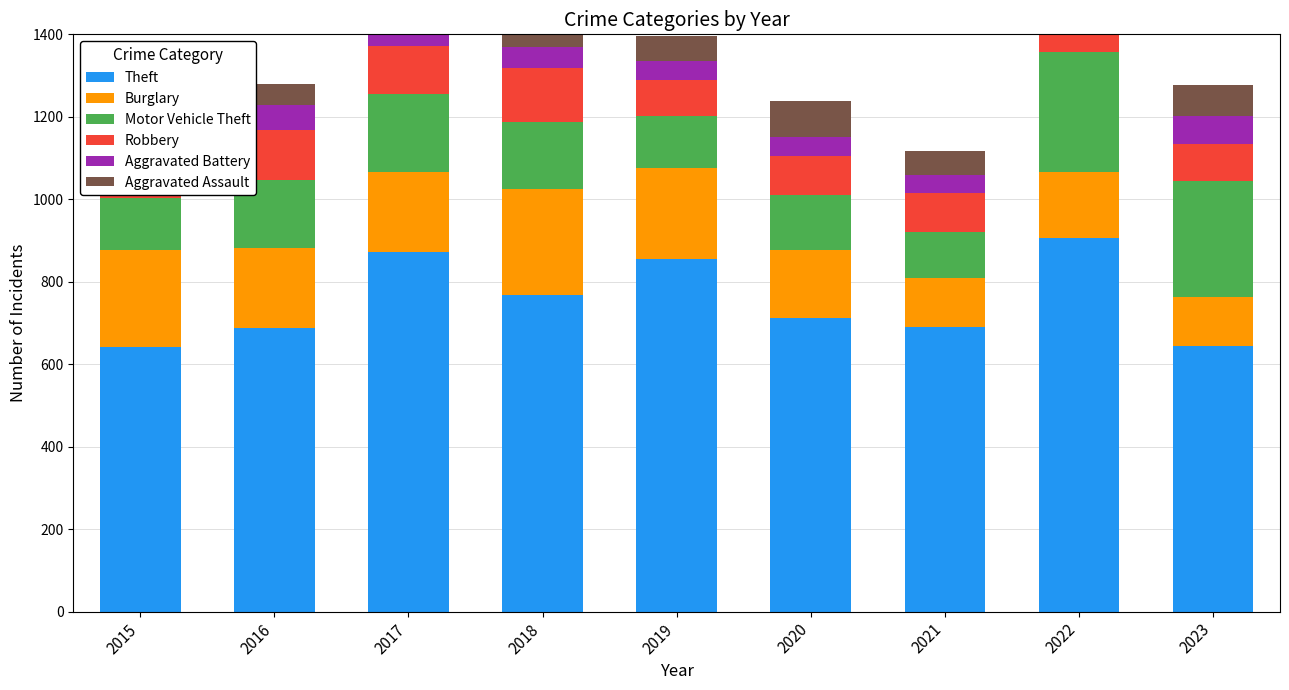

List the series in order of their peak value, highest first.

Theft, Motor Vehicle Theft, Burglary, Robbery, Aggravated Assault, Aggravated Battery